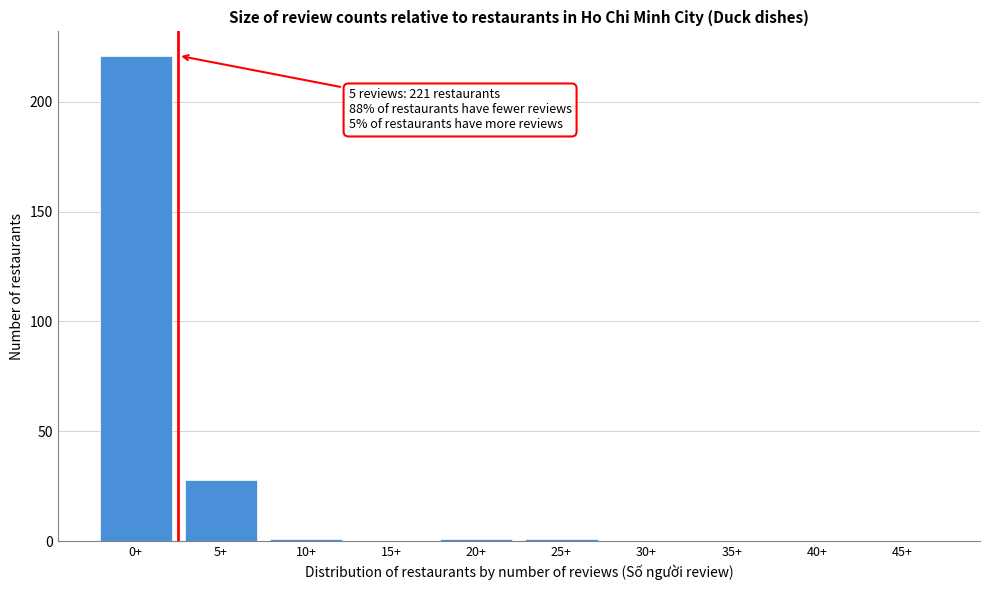

Reading left to right, extract all data points from this chart.

0+=221	5+=28	10+=1	15+=0	20+=1	25+=1	30+=0	35+=0	40+=0	45+=0